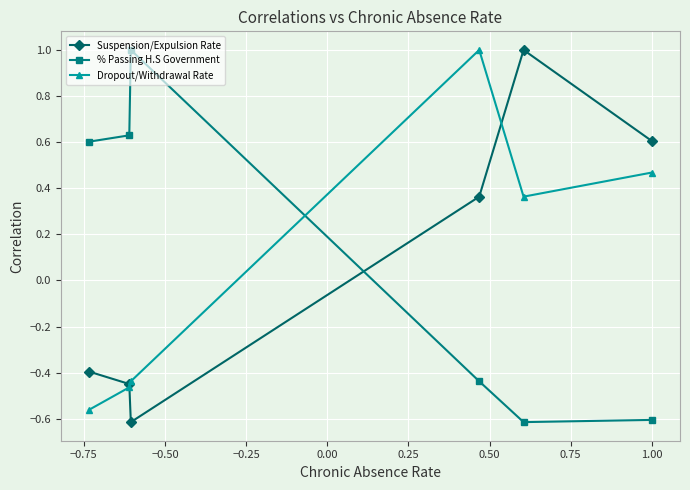

True or false: Suspension/Expulsion Rate has more than 1 points higher than both neighbors.

False